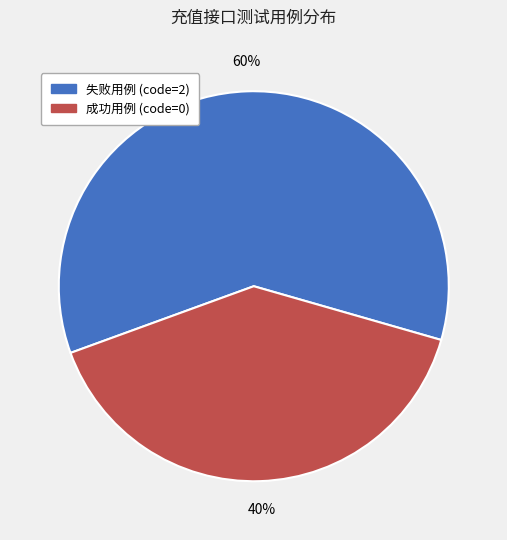

How many slices are in this pie chart?

2